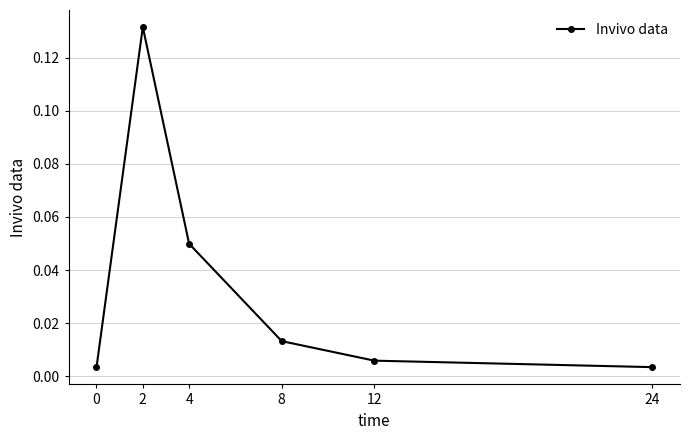

The value at 2 is 0.2. True or false?

False